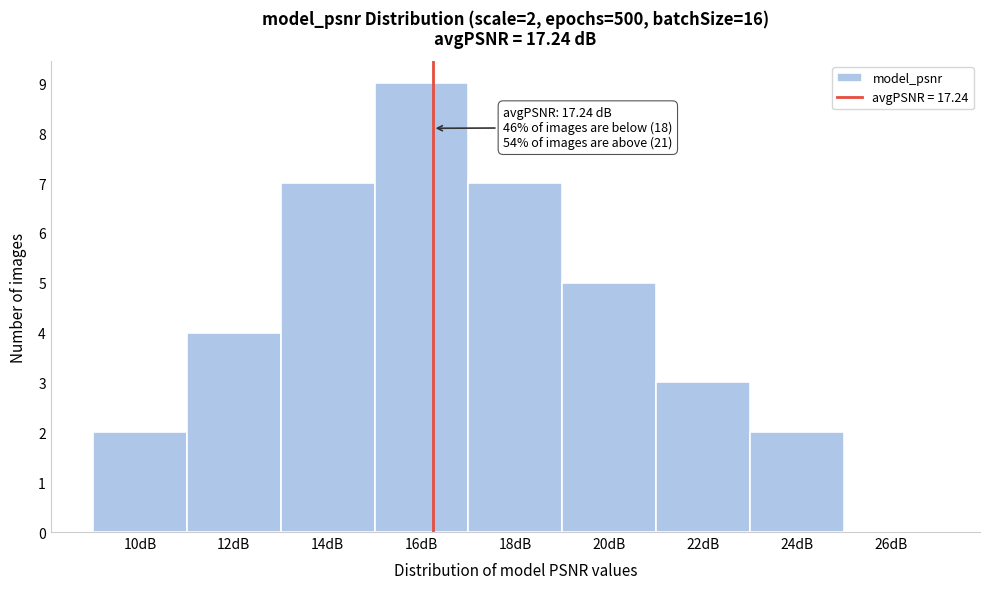

Reading left to right, extract all data points from this chart.

10dB=2	12dB=4	14dB=7	16dB=9	18dB=7	20dB=5	22dB=3	24dB=2	26dB=0